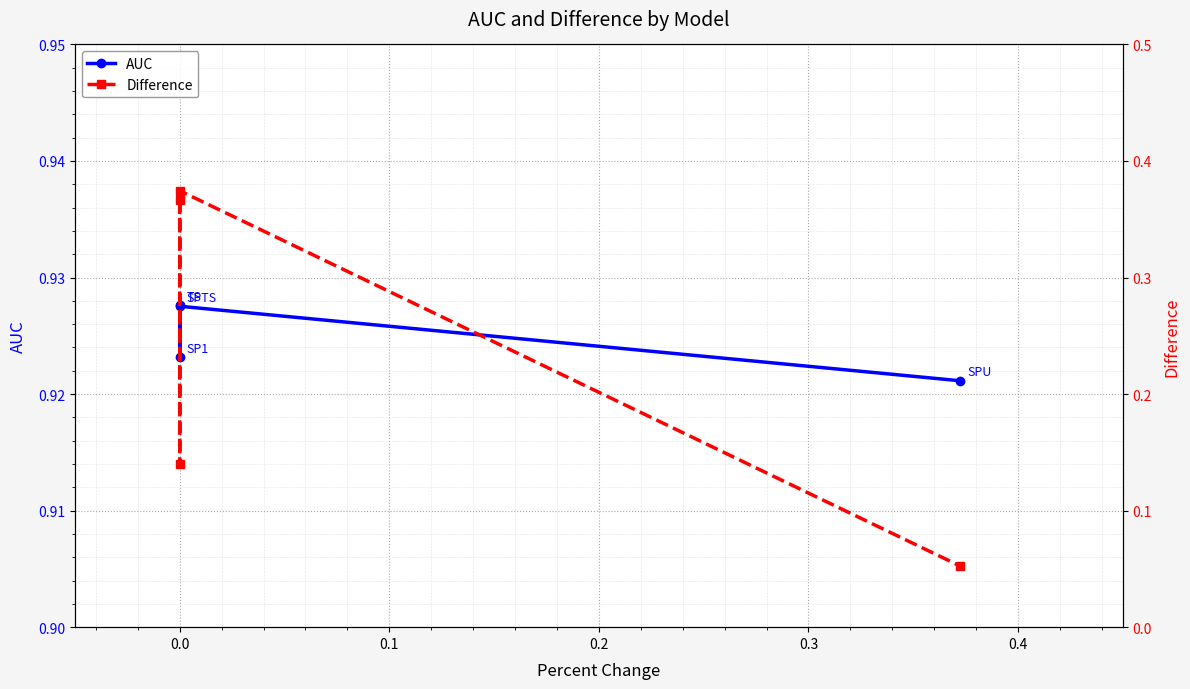

Reading left to right, extract all data points from this chart.

AUC: 0.9	0.9	0.9	0.9
Difference: 0.4	0.1	0.4	0.1